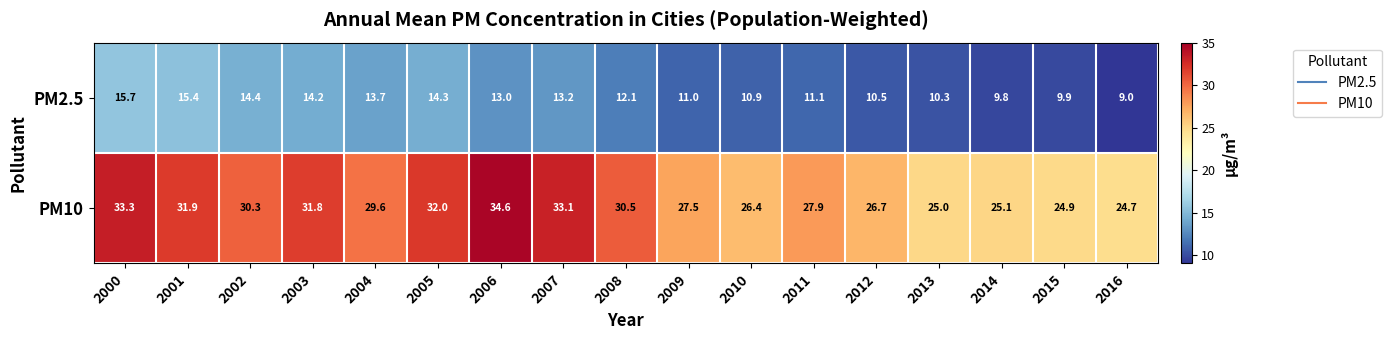

What value does the PM2.5 series have at 2006?

13.0